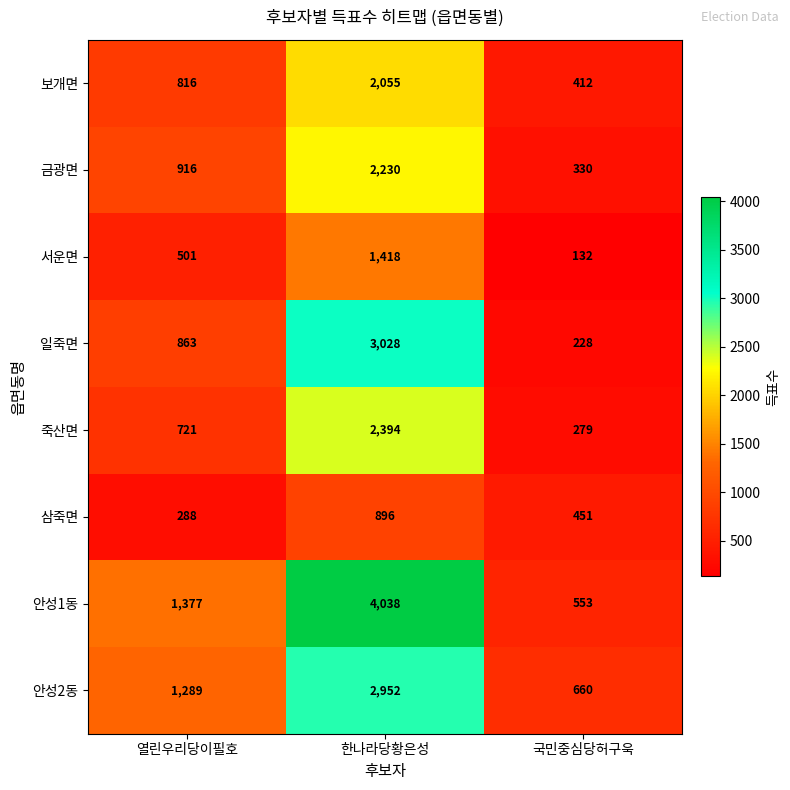

Rank the series by their maximum value, from lowest to highest.

삼죽면, 서운면, 보개면, 금광면, 죽산면, 안성2동, 일죽면, 안성1동